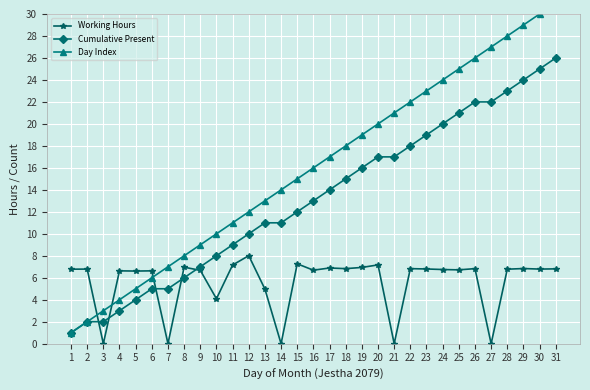

What is the average value of the Cumulative Present series?

13.2